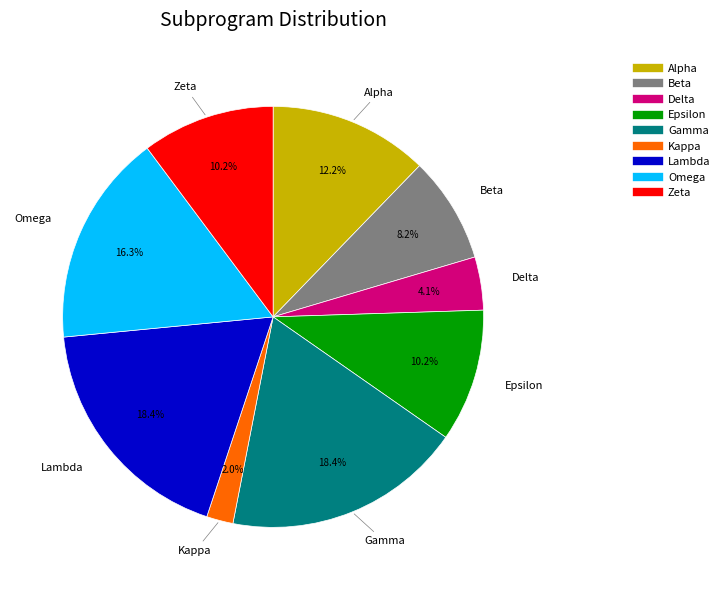

Is it true that Beta is 1% of the pie?

False